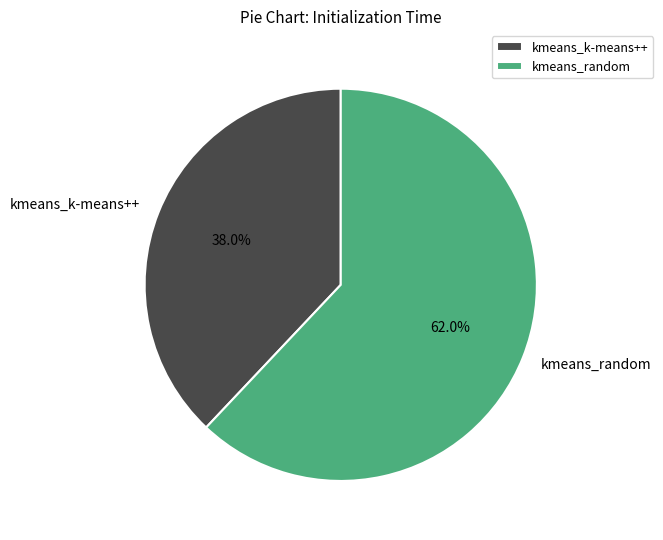

What is the largest slice in the pie chart?

kmeans_random